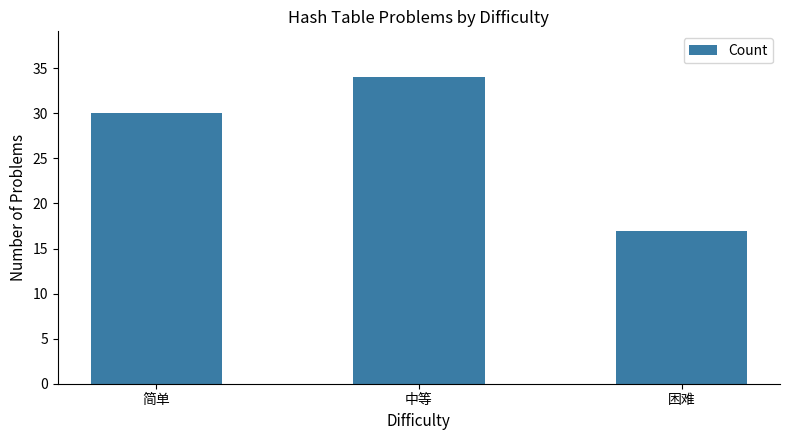

Does the chart contain any negative values?

No